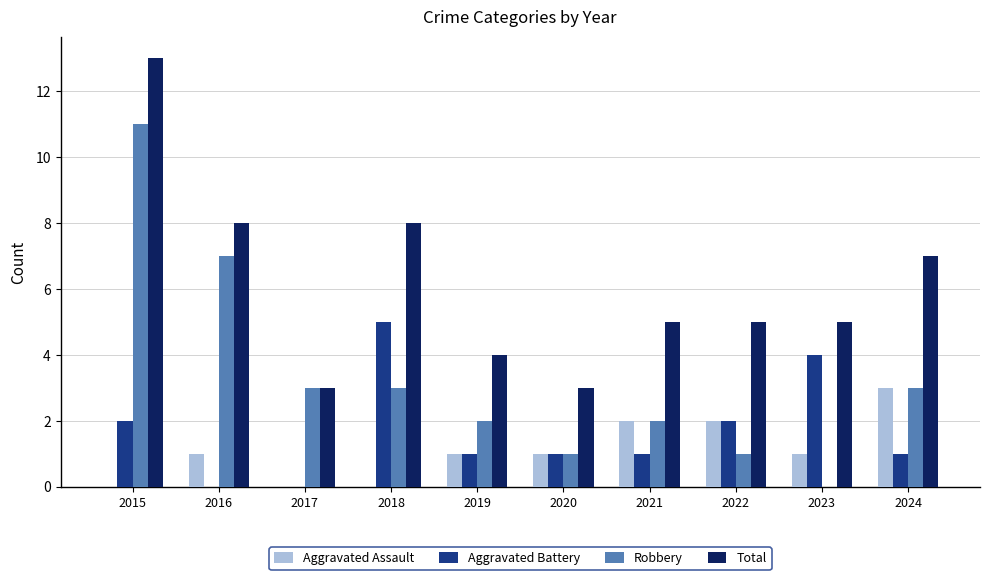

What are all the series names shown in the legend?

Aggravated Assault, Aggravated Battery, Robbery, Total